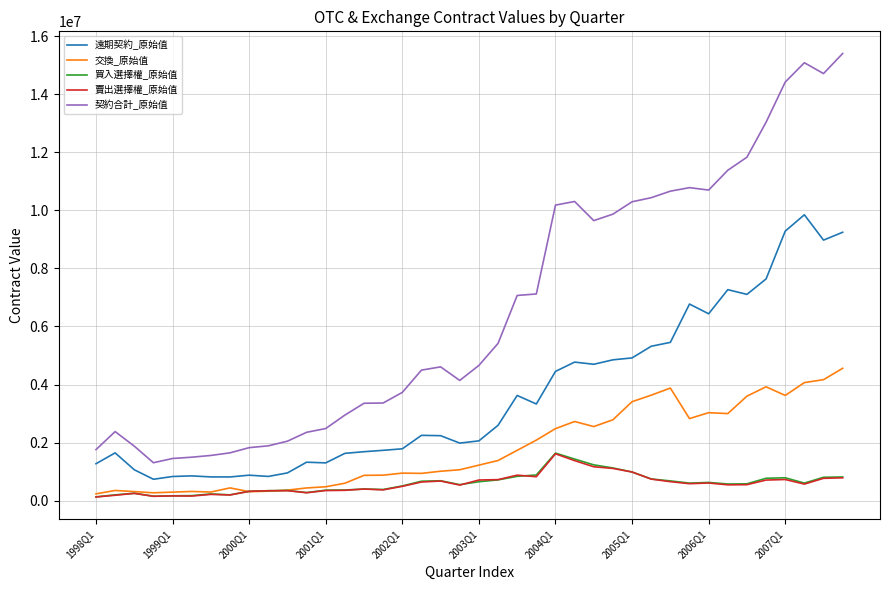

True or false: 遠期契約_原始值 and 交換_原始值 intersect in this chart.

False